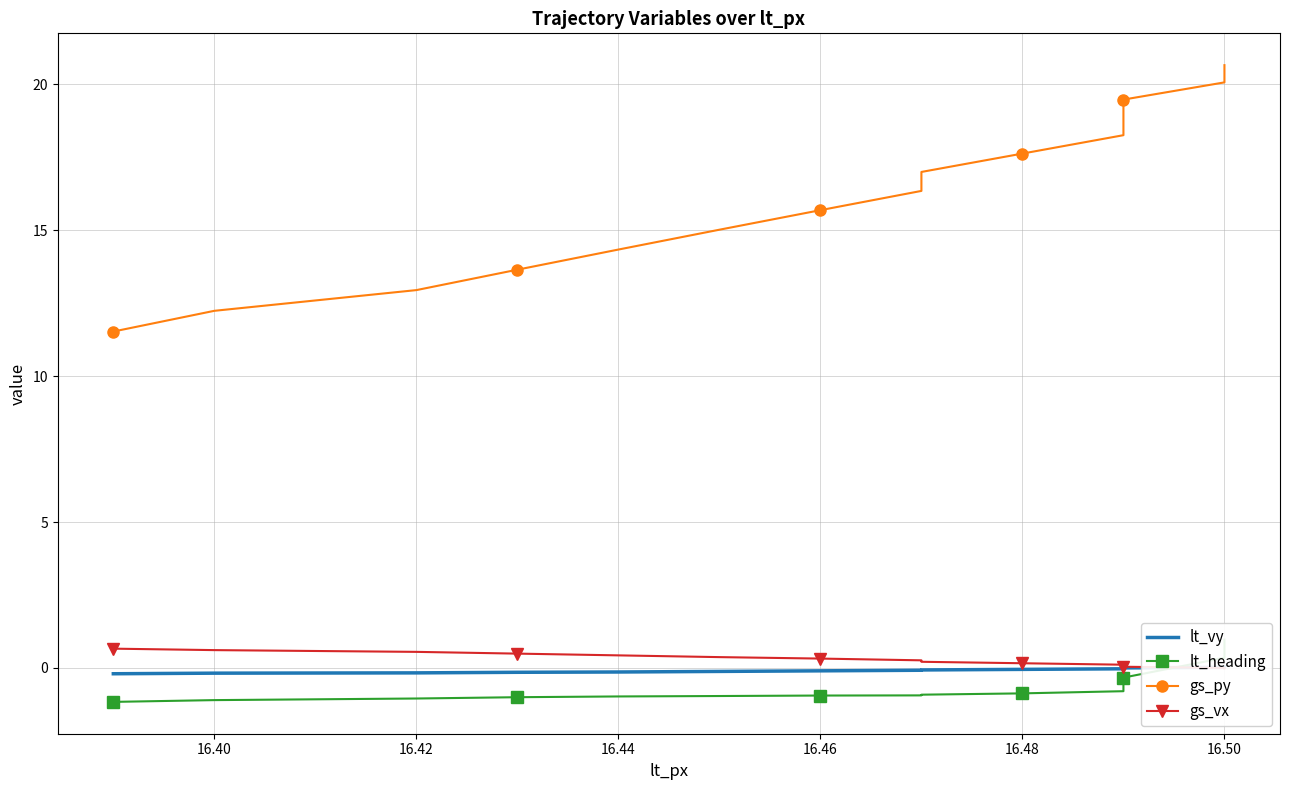

How many intersections are there between lt_vy and gs_vx?

1